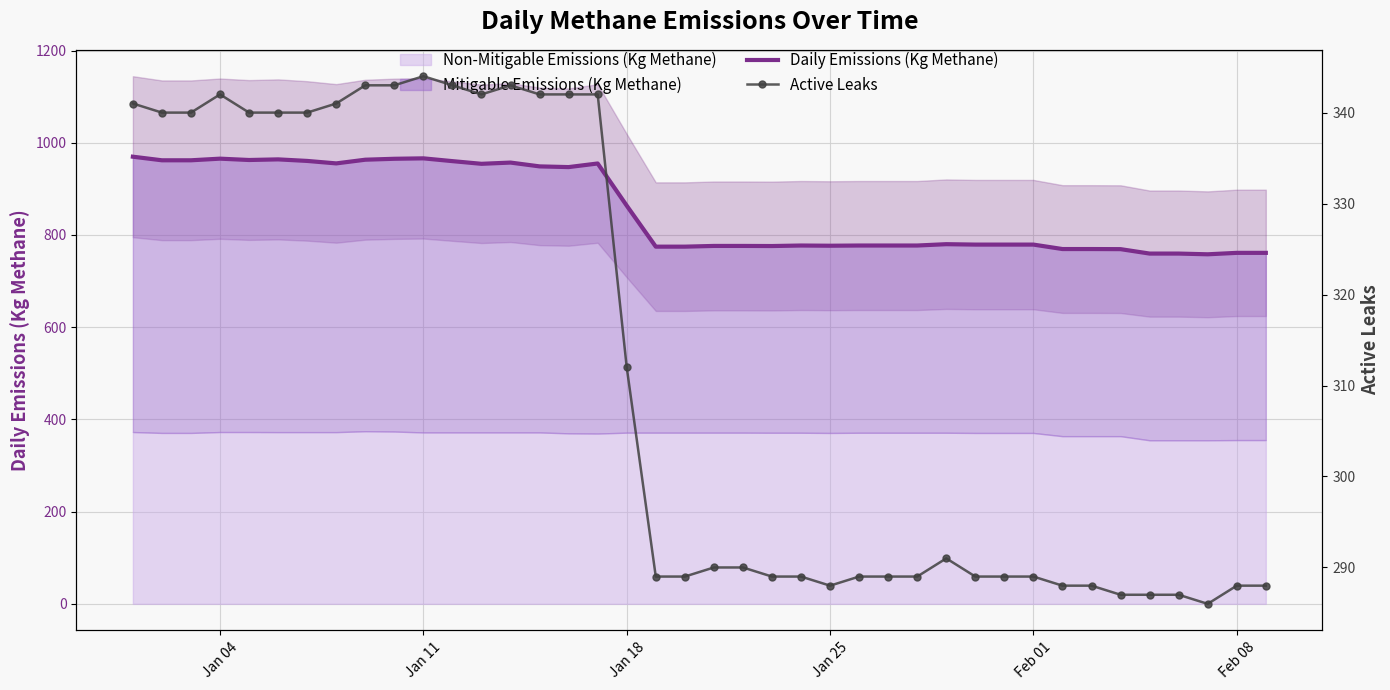

What is the value of the Active Leaks point at the 8th from the left?

341.0